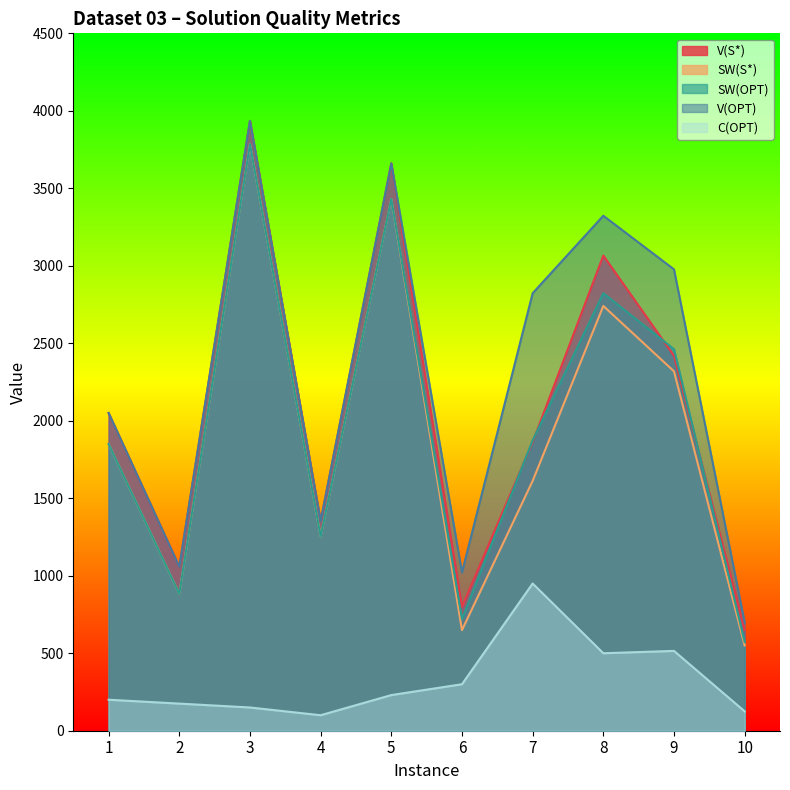

The V(OPT) series shows 698 at 10. True or false?

True